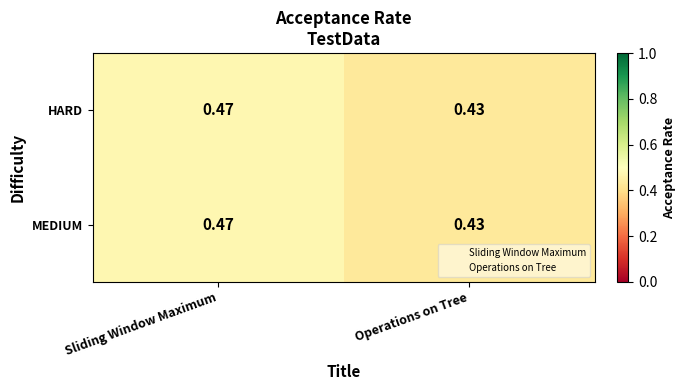

At which category does the chart reach its minimum across all series?

Operations on Tree